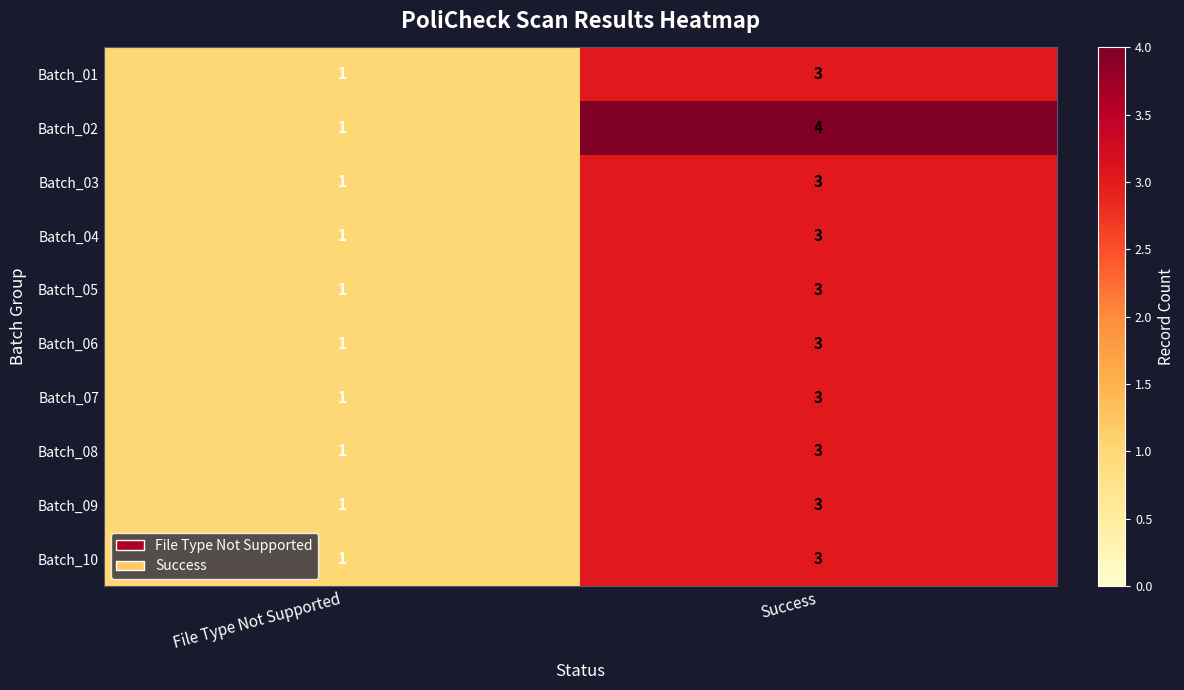

Which series has the widest spread of values?

Batch_02